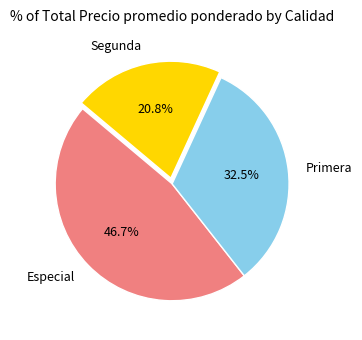

To the nearest percent, what is the difference between the Especial and Segunda slice percentages?

26%